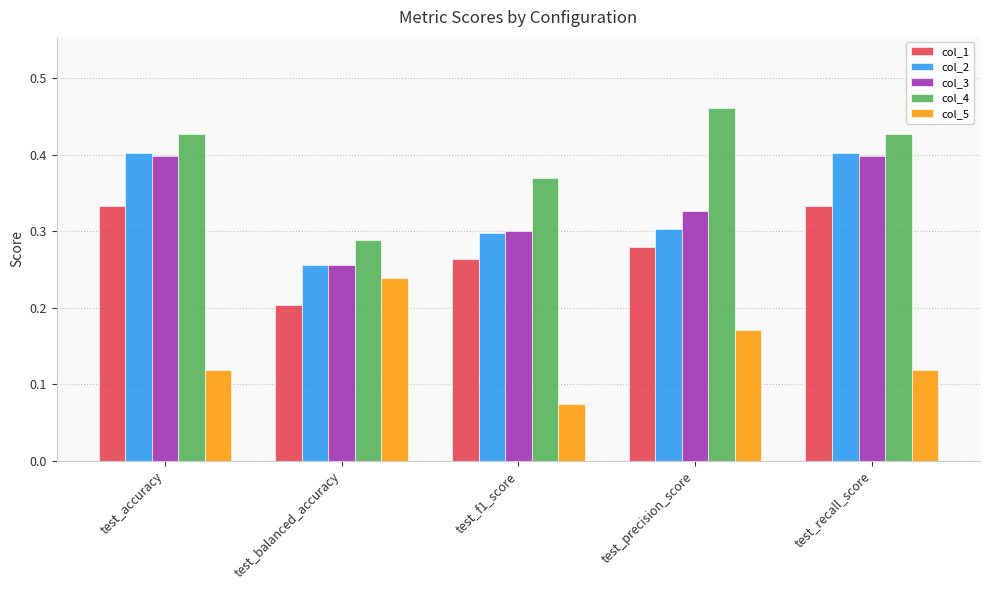

Which series has the largest total across all categories?

col_4